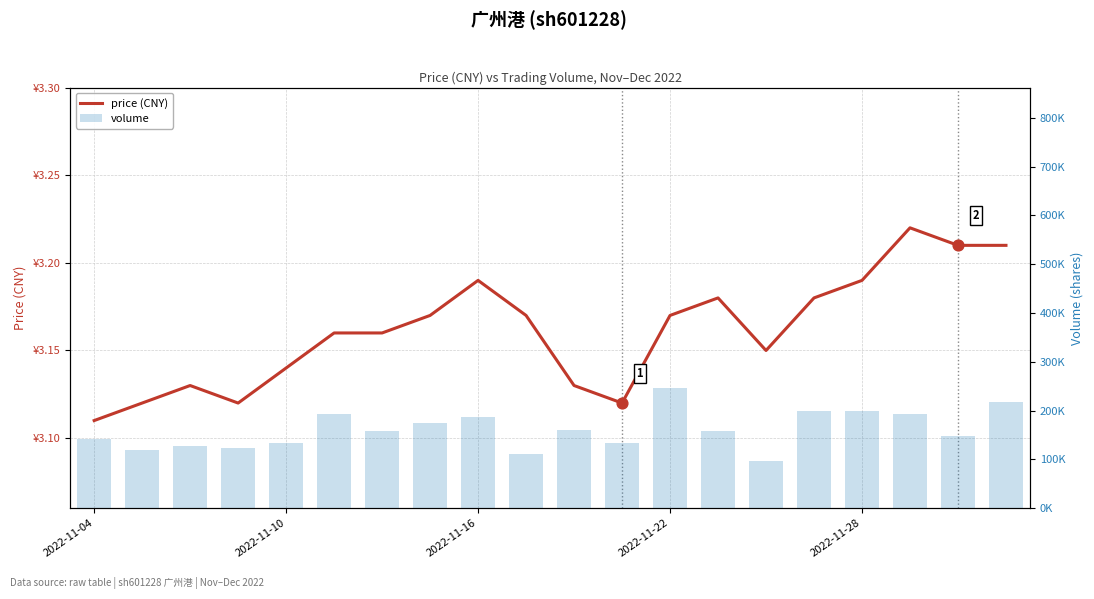

Which series reaches the minimum Y coordinate?

price (CNY)